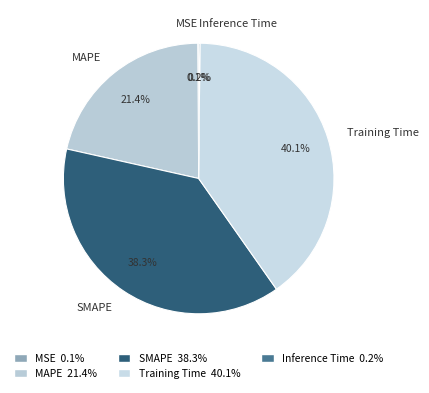

Which has a higher value, SMAPE or Training Time?

Training Time